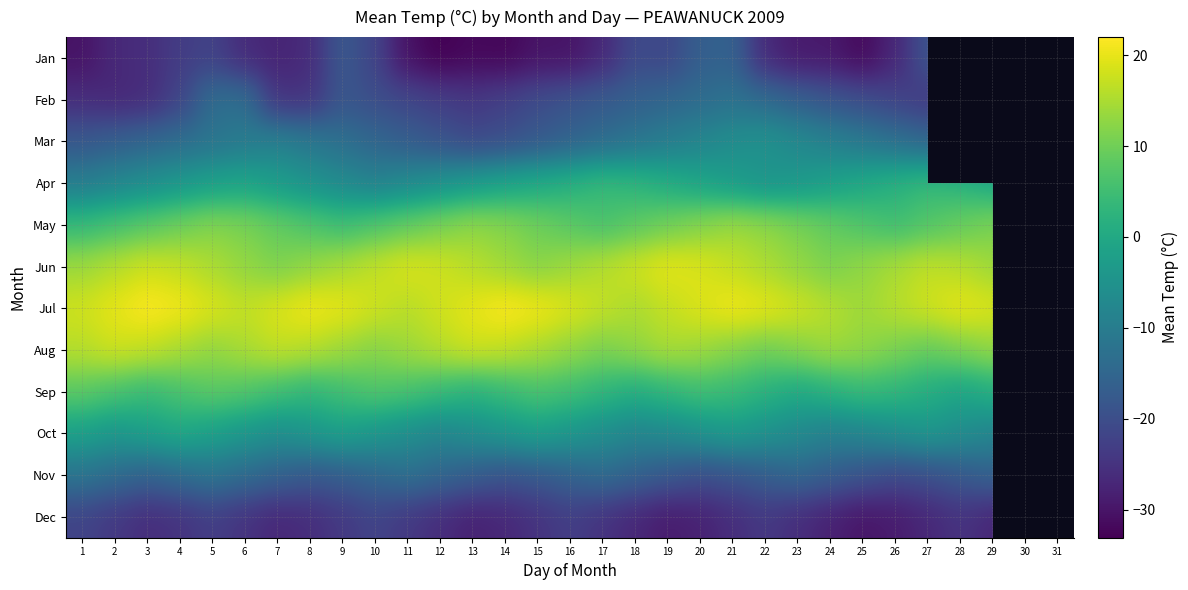

The Sep series shows 3.8 at 11. True or false?

False